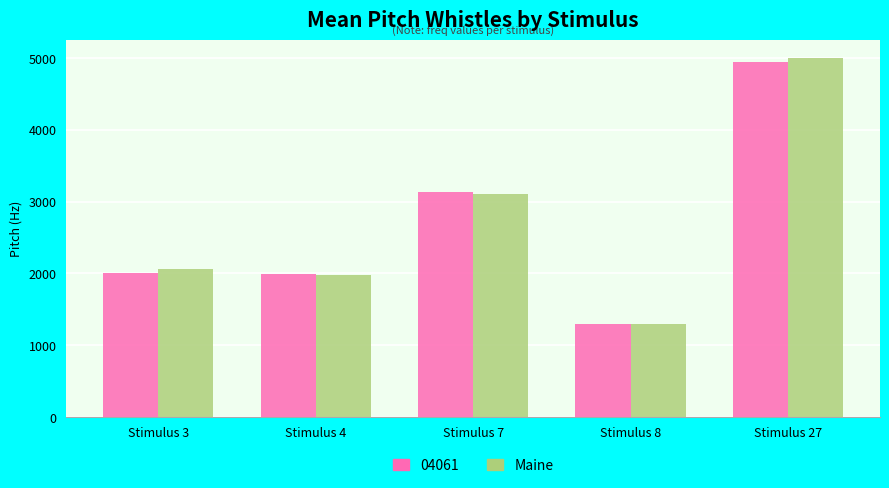

What is the minimum value for Maine?

1291.9